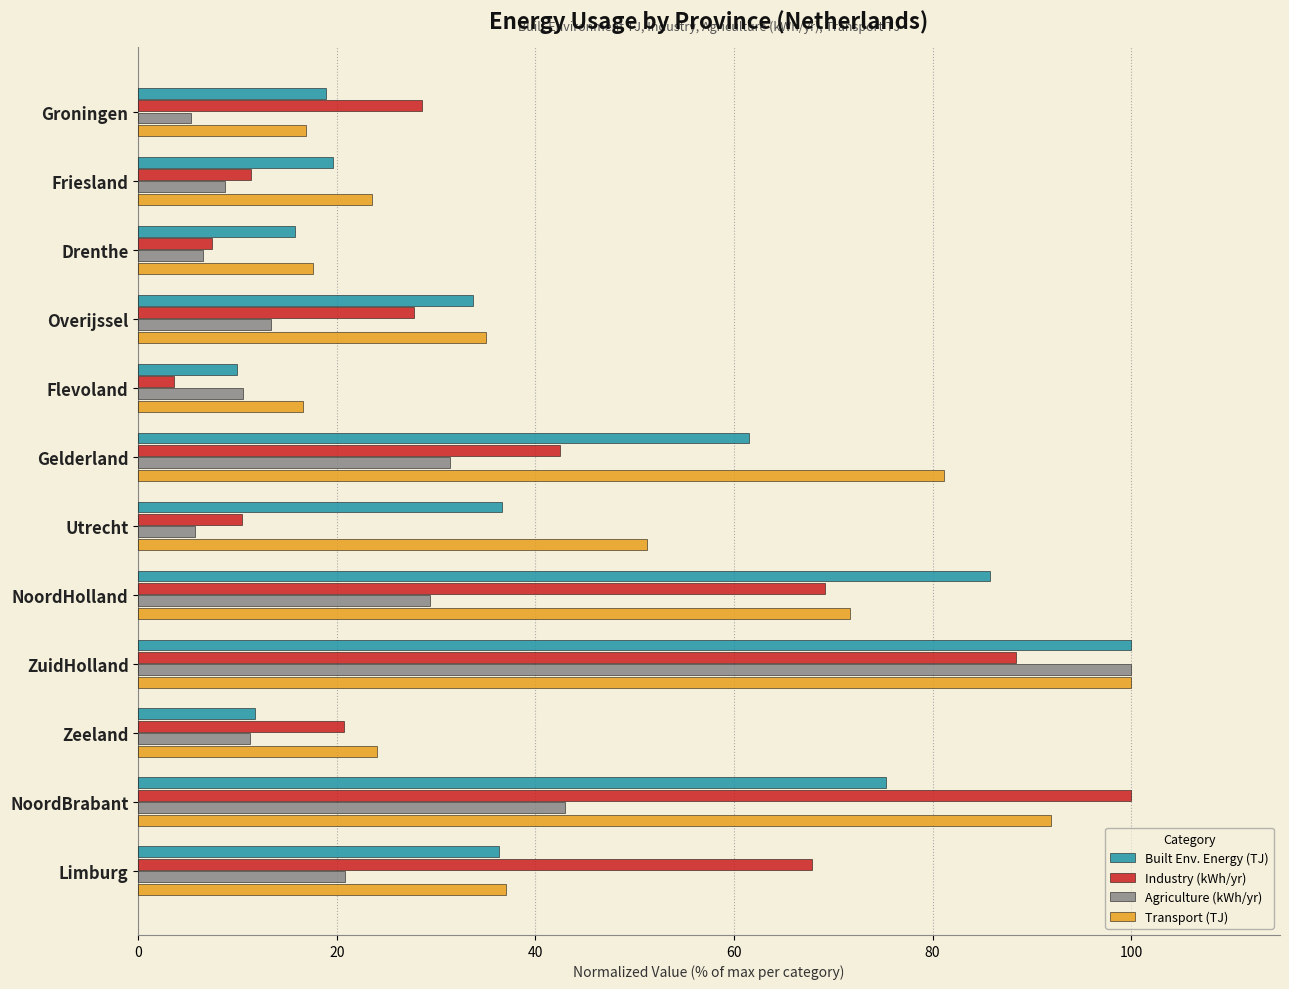

The value of Built Env. Energy (TJ) at NoordBrabant is 37.5. True or false?

False